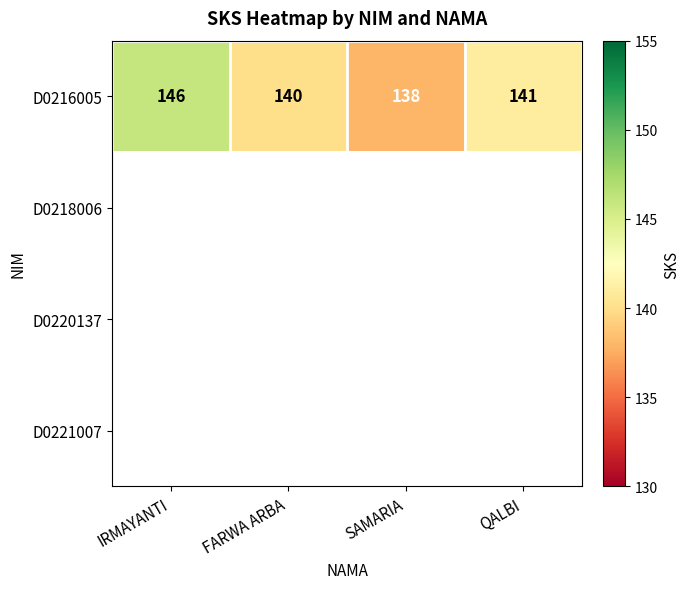

What is the sum of all D0216005 values?

565